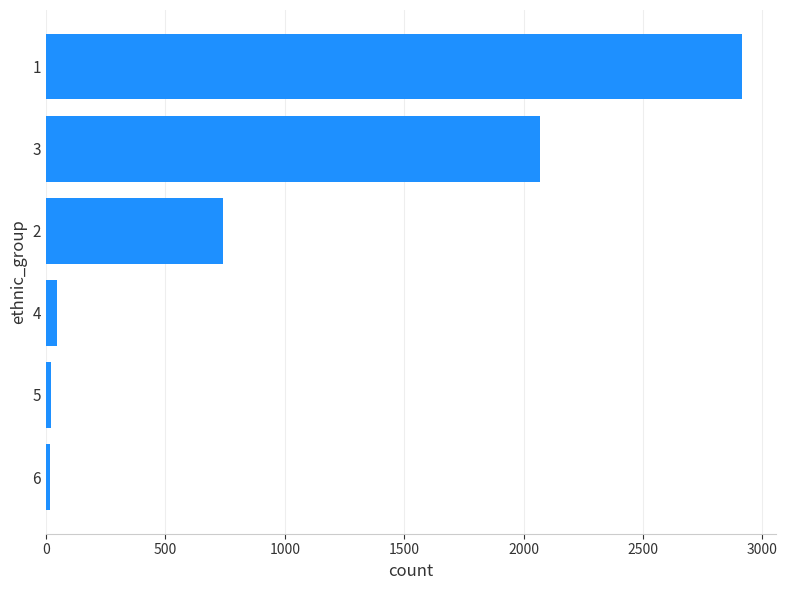

What is the difference between the maximum and minimum values?

2897